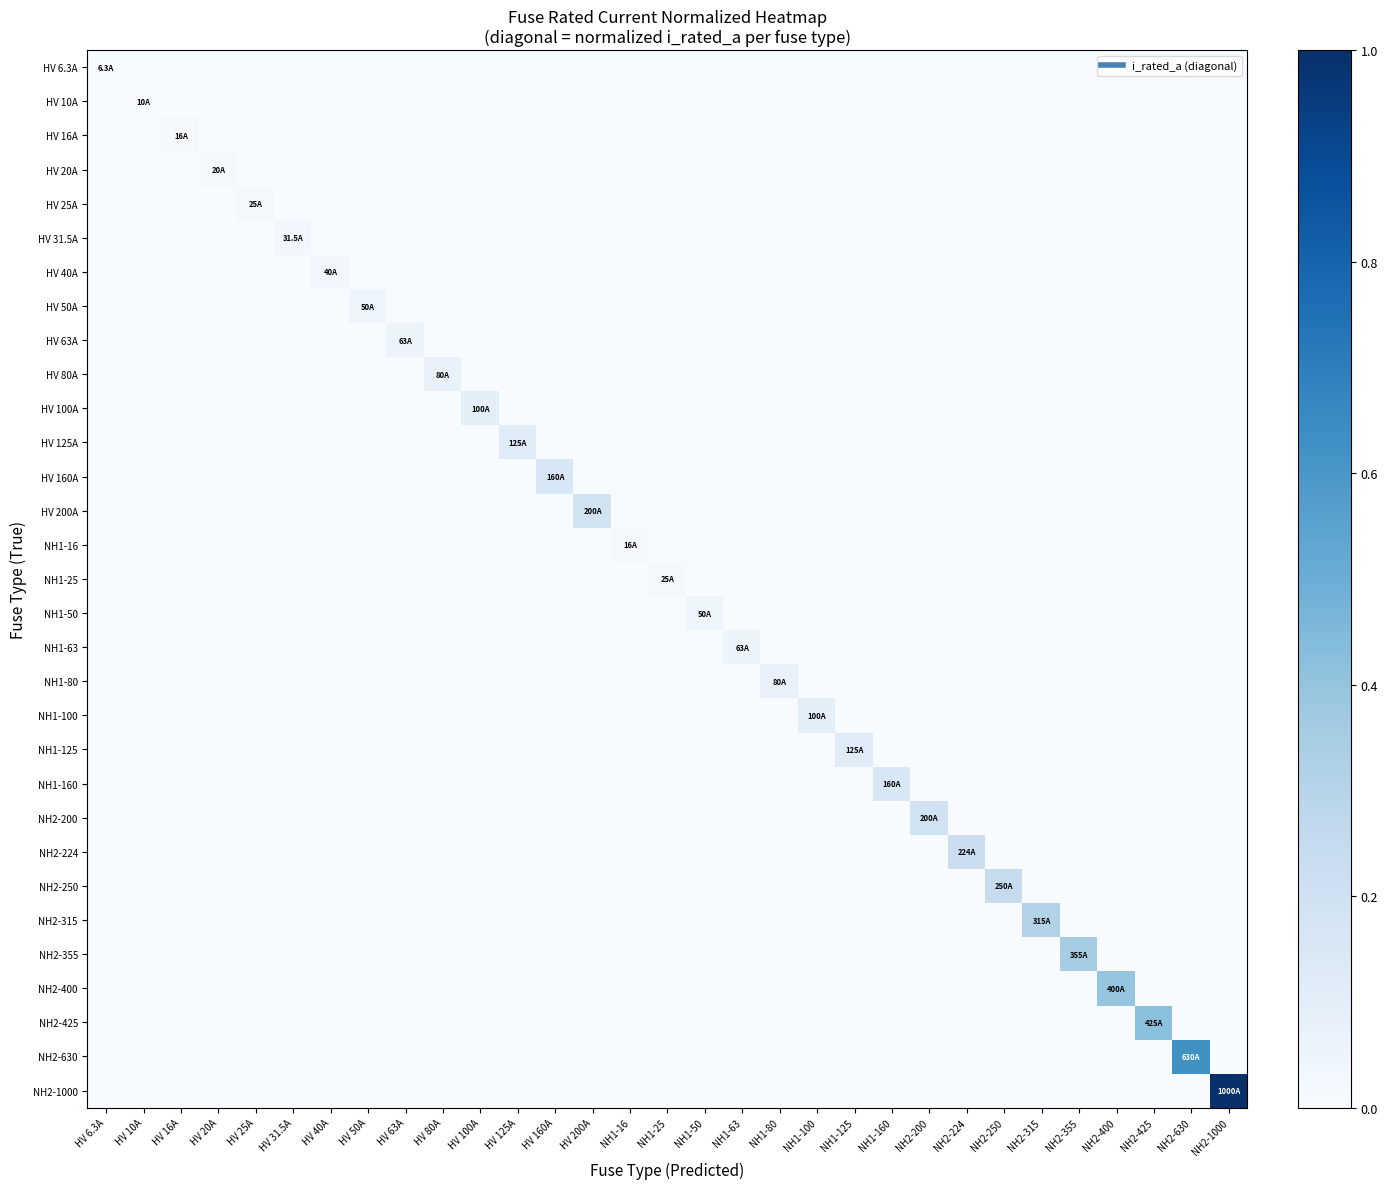

Reading right to left, transcribe all the data shown in this chart.

HV 6.3A: NH2-1000=0.0	NH2-630=0.0	NH2-425=0.0	NH2-400=0.0	NH2-355=0.0	NH2-315=0.0	NH2-250=0.0	NH2-224=0.0	NH2-200=0.0	NH1-160=0.0	NH1-125=0.0	NH1-100=0.0	NH1-80=0.0	NH1-63=0.0	NH1-50=0.0	NH1-25=0.0	NH1-16=0.0	HV 200A=0.0	HV 160A=0.0	HV 125A=0.0	HV 100A=0.0	HV 80A=0.0	HV 63A=0.0	HV 50A=0.0	HV 40A=0.0	HV 31.5A=0.0	HV 25A=0.0	HV 20A=0.0	HV 16A=0.0	HV 10A=0.0	HV 6.3A=0.0
HV 10A: NH2-1000=0.0	NH2-630=0.0	NH2-425=0.0	NH2-400=0.0	NH2-355=0.0	NH2-315=0.0	NH2-250=0.0	NH2-224=0.0	NH2-200=0.0	NH1-160=0.0	NH1-125=0.0	NH1-100=0.0	NH1-80=0.0	NH1-63=0.0	NH1-50=0.0	NH1-25=0.0	NH1-16=0.0	HV 200A=0.0	HV 160A=0.0	HV 125A=0.0	HV 100A=0.0	HV 80A=0.0	HV 63A=0.0	HV 50A=0.0	HV 40A=0.0	HV 31.5A=0.0	HV 25A=0.0	HV 20A=0.0	HV 16A=0.0	HV 10A=0.0	HV 6.3A=0.0
HV 16A: NH2-1000=0.0	NH2-630=0.0	NH2-425=0.0	NH2-400=0.0	NH2-355=0.0	NH2-315=0.0	NH2-250=0.0	NH2-224=0.0	NH2-200=0.0	NH1-160=0.0	NH1-125=0.0	NH1-100=0.0	NH1-80=0.0	NH1-63=0.0	NH1-50=0.0	NH1-25=0.0	NH1-16=0.0	HV 200A=0.0	HV 160A=0.0	HV 125A=0.0	HV 100A=0.0	HV 80A=0.0	HV 63A=0.0	HV 50A=0.0	HV 40A=0.0	HV 31.5A=0.0	HV 25A=0.0	HV 20A=0.0	HV 16A=0.0	HV 10A=0.0	HV 6.3A=0.0
HV 20A: NH2-1000=0.0	NH2-630=0.0	NH2-425=0.0	NH2-400=0.0	NH2-355=0.0	NH2-315=0.0	NH2-250=0.0	NH2-224=0.0	NH2-200=0.0	NH1-160=0.0	NH1-125=0.0	NH1-100=0.0	NH1-80=0.0	NH1-63=0.0	NH1-50=0.0	NH1-25=0.0	NH1-16=0.0	HV 200A=0.0	HV 160A=0.0	HV 125A=0.0	HV 100A=0.0	HV 80A=0.0	HV 63A=0.0	HV 50A=0.0	HV 40A=0.0	HV 31.5A=0.0	HV 25A=0.0	HV 20A=0.0	HV 16A=0.0	HV 10A=0.0	HV 6.3A=0.0
HV 25A: NH2-1000=0.0	NH2-630=0.0	NH2-425=0.0	NH2-400=0.0	NH2-355=0.0	NH2-315=0.0	NH2-250=0.0	NH2-224=0.0	NH2-200=0.0	NH1-160=0.0	NH1-125=0.0	NH1-100=0.0	NH1-80=0.0	NH1-63=0.0	NH1-50=0.0	NH1-25=0.0	NH1-16=0.0	HV 200A=0.0	HV 160A=0.0	HV 125A=0.0	HV 100A=0.0	HV 80A=0.0	HV 63A=0.0	HV 50A=0.0	HV 40A=0.0	HV 31.5A=0.0	HV 25A=0.0	HV 20A=0.0	HV 16A=0.0	HV 10A=0.0	HV 6.3A=0.0
HV 31.5A: NH2-1000=0.0	NH2-630=0.0	NH2-425=0.0	NH2-400=0.0	NH2-355=0.0	NH2-315=0.0	NH2-250=0.0	NH2-224=0.0	NH2-200=0.0	NH1-160=0.0	NH1-125=0.0	NH1-100=0.0	NH1-80=0.0	NH1-63=0.0	NH1-50=0.0	NH1-25=0.0	NH1-16=0.0	HV 200A=0.0	HV 160A=0.0	HV 125A=0.0	HV 100A=0.0	HV 80A=0.0	HV 63A=0.0	HV 50A=0.0	HV 40A=0.0	HV 31.5A=0.0	HV 25A=0.0	HV 20A=0.0	HV 16A=0.0	HV 10A=0.0	HV 6.3A=0.0
HV 40A: NH2-1000=0.0	NH2-630=0.0	NH2-425=0.0	NH2-400=0.0	NH2-355=0.0	NH2-315=0.0	NH2-250=0.0	NH2-224=0.0	NH2-200=0.0	NH1-160=0.0	NH1-125=0.0	NH1-100=0.0	NH1-80=0.0	NH1-63=0.0	NH1-50=0.0	NH1-25=0.0	NH1-16=0.0	HV 200A=0.0	HV 160A=0.0	HV 125A=0.0	HV 100A=0.0	HV 80A=0.0	HV 63A=0.0	HV 50A=0.0	HV 40A=0.0	HV 31.5A=0.0	HV 25A=0.0	HV 20A=0.0	HV 16A=0.0	HV 10A=0.0	HV 6.3A=0.0
HV 50A: NH2-1000=0.0	NH2-630=0.0	NH2-425=0.0	NH2-400=0.0	NH2-355=0.0	NH2-315=0.0	NH2-250=0.0	NH2-224=0.0	NH2-200=0.0	NH1-160=0.0	NH1-125=0.0	NH1-100=0.0	NH1-80=0.0	NH1-63=0.0	NH1-50=0.0	NH1-25=0.0	NH1-16=0.0	HV 200A=0.0	HV 160A=0.0	HV 125A=0.0	HV 100A=0.0	HV 80A=0.0	HV 63A=0.0	HV 50A=0.0	HV 40A=0.0	HV 31.5A=0.0	HV 25A=0.0	HV 20A=0.0	HV 16A=0.0	HV 10A=0.0	HV 6.3A=0.0
HV 63A: NH2-1000=0.0	NH2-630=0.0	NH2-425=0.0	NH2-400=0.0	NH2-355=0.0	NH2-315=0.0	NH2-250=0.0	NH2-224=0.0	NH2-200=0.0	NH1-160=0.0	NH1-125=0.0	NH1-100=0.0	NH1-80=0.0	NH1-63=0.0	NH1-50=0.0	NH1-25=0.0	NH1-16=0.0	HV 200A=0.0	HV 160A=0.0	HV 125A=0.0	HV 100A=0.0	HV 80A=0.0	HV 63A=0.1	HV 50A=0.0	HV 40A=0.0	HV 31.5A=0.0	HV 25A=0.0	HV 20A=0.0	HV 16A=0.0	HV 10A=0.0	HV 6.3A=0.0
HV 80A: NH2-1000=0.0	NH2-630=0.0	NH2-425=0.0	NH2-400=0.0	NH2-355=0.0	NH2-315=0.0	NH2-250=0.0	NH2-224=0.0	NH2-200=0.0	NH1-160=0.0	NH1-125=0.0	NH1-100=0.0	NH1-80=0.0	NH1-63=0.0	NH1-50=0.0	NH1-25=0.0	NH1-16=0.0	HV 200A=0.0	HV 160A=0.0	HV 125A=0.0	HV 100A=0.0	HV 80A=0.1	HV 63A=0.0	HV 50A=0.0	HV 40A=0.0	HV 31.5A=0.0	HV 25A=0.0	HV 20A=0.0	HV 16A=0.0	HV 10A=0.0	HV 6.3A=0.0
HV 100A: NH2-1000=0.0	NH2-630=0.0	NH2-425=0.0	NH2-400=0.0	NH2-355=0.0	NH2-315=0.0	NH2-250=0.0	NH2-224=0.0	NH2-200=0.0	NH1-160=0.0	NH1-125=0.0	NH1-100=0.0	NH1-80=0.0	NH1-63=0.0	NH1-50=0.0	NH1-25=0.0	NH1-16=0.0	HV 200A=0.0	HV 160A=0.0	HV 125A=0.0	HV 100A=0.1	HV 80A=0.0	HV 63A=0.0	HV 50A=0.0	HV 40A=0.0	HV 31.5A=0.0	HV 25A=0.0	HV 20A=0.0	HV 16A=0.0	HV 10A=0.0	HV 6.3A=0.0
HV 125A: NH2-1000=0.0	NH2-630=0.0	NH2-425=0.0	NH2-400=0.0	NH2-355=0.0	NH2-315=0.0	NH2-250=0.0	NH2-224=0.0	NH2-200=0.0	NH1-160=0.0	NH1-125=0.0	NH1-100=0.0	NH1-80=0.0	NH1-63=0.0	NH1-50=0.0	NH1-25=0.0	NH1-16=0.0	HV 200A=0.0	HV 160A=0.0	HV 125A=0.1	HV 100A=0.0	HV 80A=0.0	HV 63A=0.0	HV 50A=0.0	HV 40A=0.0	HV 31.5A=0.0	HV 25A=0.0	HV 20A=0.0	HV 16A=0.0	HV 10A=0.0	HV 6.3A=0.0
HV 160A: NH2-1000=0.0	NH2-630=0.0	NH2-425=0.0	NH2-400=0.0	NH2-355=0.0	NH2-315=0.0	NH2-250=0.0	NH2-224=0.0	NH2-200=0.0	NH1-160=0.0	NH1-125=0.0	NH1-100=0.0	NH1-80=0.0	NH1-63=0.0	NH1-50=0.0	NH1-25=0.0	NH1-16=0.0	HV 200A=0.0	HV 160A=0.2	HV 125A=0.0	HV 100A=0.0	HV 80A=0.0	HV 63A=0.0	HV 50A=0.0	HV 40A=0.0	HV 31.5A=0.0	HV 25A=0.0	HV 20A=0.0	HV 16A=0.0	HV 10A=0.0	HV 6.3A=0.0
HV 200A: NH2-1000=0.0	NH2-630=0.0	NH2-425=0.0	NH2-400=0.0	NH2-355=0.0	NH2-315=0.0	NH2-250=0.0	NH2-224=0.0	NH2-200=0.0	NH1-160=0.0	NH1-125=0.0	NH1-100=0.0	NH1-80=0.0	NH1-63=0.0	NH1-50=0.0	NH1-25=0.0	NH1-16=0.0	HV 200A=0.2	HV 160A=0.0	HV 125A=0.0	HV 100A=0.0	HV 80A=0.0	HV 63A=0.0	HV 50A=0.0	HV 40A=0.0	HV 31.5A=0.0	HV 25A=0.0	HV 20A=0.0	HV 16A=0.0	HV 10A=0.0	HV 6.3A=0.0
NH1-16: NH2-1000=0.0	NH2-630=0.0	NH2-425=0.0	NH2-400=0.0	NH2-355=0.0	NH2-315=0.0	NH2-250=0.0	NH2-224=0.0	NH2-200=0.0	NH1-160=0.0	NH1-125=0.0	NH1-100=0.0	NH1-80=0.0	NH1-63=0.0	NH1-50=0.0	NH1-25=0.0	NH1-16=0.0	HV 200A=0.0	HV 160A=0.0	HV 125A=0.0	HV 100A=0.0	HV 80A=0.0	HV 63A=0.0	HV 50A=0.0	HV 40A=0.0	HV 31.5A=0.0	HV 25A=0.0	HV 20A=0.0	HV 16A=0.0	HV 10A=0.0	HV 6.3A=0.0
NH1-25: NH2-1000=0.0	NH2-630=0.0	NH2-425=0.0	NH2-400=0.0	NH2-355=0.0	NH2-315=0.0	NH2-250=0.0	NH2-224=0.0	NH2-200=0.0	NH1-160=0.0	NH1-125=0.0	NH1-100=0.0	NH1-80=0.0	NH1-63=0.0	NH1-50=0.0	NH1-25=0.0	NH1-16=0.0	HV 200A=0.0	HV 160A=0.0	HV 125A=0.0	HV 100A=0.0	HV 80A=0.0	HV 63A=0.0	HV 50A=0.0	HV 40A=0.0	HV 31.5A=0.0	HV 25A=0.0	HV 20A=0.0	HV 16A=0.0	HV 10A=0.0	HV 6.3A=0.0
NH1-50: NH2-1000=0.0	NH2-630=0.0	NH2-425=0.0	NH2-400=0.0	NH2-355=0.0	NH2-315=0.0	NH2-250=0.0	NH2-224=0.0	NH2-200=0.0	NH1-160=0.0	NH1-125=0.0	NH1-100=0.0	NH1-80=0.0	NH1-63=0.0	NH1-50=0.0	NH1-25=0.0	NH1-16=0.0	HV 200A=0.0	HV 160A=0.0	HV 125A=0.0	HV 100A=0.0	HV 80A=0.0	HV 63A=0.0	HV 50A=0.0	HV 40A=0.0	HV 31.5A=0.0	HV 25A=0.0	HV 20A=0.0	HV 16A=0.0	HV 10A=0.0	HV 6.3A=0.0
NH1-63: NH2-1000=0.0	NH2-630=0.0	NH2-425=0.0	NH2-400=0.0	NH2-355=0.0	NH2-315=0.0	NH2-250=0.0	NH2-224=0.0	NH2-200=0.0	NH1-160=0.0	NH1-125=0.0	NH1-100=0.0	NH1-80=0.0	NH1-63=0.1	NH1-50=0.0	NH1-25=0.0	NH1-16=0.0	HV 200A=0.0	HV 160A=0.0	HV 125A=0.0	HV 100A=0.0	HV 80A=0.0	HV 63A=0.0	HV 50A=0.0	HV 40A=0.0	HV 31.5A=0.0	HV 25A=0.0	HV 20A=0.0	HV 16A=0.0	HV 10A=0.0	HV 6.3A=0.0
NH1-80: NH2-1000=0.0	NH2-630=0.0	NH2-425=0.0	NH2-400=0.0	NH2-355=0.0	NH2-315=0.0	NH2-250=0.0	NH2-224=0.0	NH2-200=0.0	NH1-160=0.0	NH1-125=0.0	NH1-100=0.0	NH1-80=0.1	NH1-63=0.0	NH1-50=0.0	NH1-25=0.0	NH1-16=0.0	HV 200A=0.0	HV 160A=0.0	HV 125A=0.0	HV 100A=0.0	HV 80A=0.0	HV 63A=0.0	HV 50A=0.0	HV 40A=0.0	HV 31.5A=0.0	HV 25A=0.0	HV 20A=0.0	HV 16A=0.0	HV 10A=0.0	HV 6.3A=0.0
NH1-100: NH2-1000=0.0	NH2-630=0.0	NH2-425=0.0	NH2-400=0.0	NH2-355=0.0	NH2-315=0.0	NH2-250=0.0	NH2-224=0.0	NH2-200=0.0	NH1-160=0.0	NH1-125=0.0	NH1-100=0.1	NH1-80=0.0	NH1-63=0.0	NH1-50=0.0	NH1-25=0.0	NH1-16=0.0	HV 200A=0.0	HV 160A=0.0	HV 125A=0.0	HV 100A=0.0	HV 80A=0.0	HV 63A=0.0	HV 50A=0.0	HV 40A=0.0	HV 31.5A=0.0	HV 25A=0.0	HV 20A=0.0	HV 16A=0.0	HV 10A=0.0	HV 6.3A=0.0
NH1-125: NH2-1000=0.0	NH2-630=0.0	NH2-425=0.0	NH2-400=0.0	NH2-355=0.0	NH2-315=0.0	NH2-250=0.0	NH2-224=0.0	NH2-200=0.0	NH1-160=0.0	NH1-125=0.1	NH1-100=0.0	NH1-80=0.0	NH1-63=0.0	NH1-50=0.0	NH1-25=0.0	NH1-16=0.0	HV 200A=0.0	HV 160A=0.0	HV 125A=0.0	HV 100A=0.0	HV 80A=0.0	HV 63A=0.0	HV 50A=0.0	HV 40A=0.0	HV 31.5A=0.0	HV 25A=0.0	HV 20A=0.0	HV 16A=0.0	HV 10A=0.0	HV 6.3A=0.0
NH1-160: NH2-1000=0.0	NH2-630=0.0	NH2-425=0.0	NH2-400=0.0	NH2-355=0.0	NH2-315=0.0	NH2-250=0.0	NH2-224=0.0	NH2-200=0.0	NH1-160=0.2	NH1-125=0.0	NH1-100=0.0	NH1-80=0.0	NH1-63=0.0	NH1-50=0.0	NH1-25=0.0	NH1-16=0.0	HV 200A=0.0	HV 160A=0.0	HV 125A=0.0	HV 100A=0.0	HV 80A=0.0	HV 63A=0.0	HV 50A=0.0	HV 40A=0.0	HV 31.5A=0.0	HV 25A=0.0	HV 20A=0.0	HV 16A=0.0	HV 10A=0.0	HV 6.3A=0.0
NH2-200: NH2-1000=0.0	NH2-630=0.0	NH2-425=0.0	NH2-400=0.0	NH2-355=0.0	NH2-315=0.0	NH2-250=0.0	NH2-224=0.0	NH2-200=0.2	NH1-160=0.0	NH1-125=0.0	NH1-100=0.0	NH1-80=0.0	NH1-63=0.0	NH1-50=0.0	NH1-25=0.0	NH1-16=0.0	HV 200A=0.0	HV 160A=0.0	HV 125A=0.0	HV 100A=0.0	HV 80A=0.0	HV 63A=0.0	HV 50A=0.0	HV 40A=0.0	HV 31.5A=0.0	HV 25A=0.0	HV 20A=0.0	HV 16A=0.0	HV 10A=0.0	HV 6.3A=0.0
NH2-224: NH2-1000=0.0	NH2-630=0.0	NH2-425=0.0	NH2-400=0.0	NH2-355=0.0	NH2-315=0.0	NH2-250=0.0	NH2-224=0.2	NH2-200=0.0	NH1-160=0.0	NH1-125=0.0	NH1-100=0.0	NH1-80=0.0	NH1-63=0.0	NH1-50=0.0	NH1-25=0.0	NH1-16=0.0	HV 200A=0.0	HV 160A=0.0	HV 125A=0.0	HV 100A=0.0	HV 80A=0.0	HV 63A=0.0	HV 50A=0.0	HV 40A=0.0	HV 31.5A=0.0	HV 25A=0.0	HV 20A=0.0	HV 16A=0.0	HV 10A=0.0	HV 6.3A=0.0
NH2-250: NH2-1000=0.0	NH2-630=0.0	NH2-425=0.0	NH2-400=0.0	NH2-355=0.0	NH2-315=0.0	NH2-250=0.2	NH2-224=0.0	NH2-200=0.0	NH1-160=0.0	NH1-125=0.0	NH1-100=0.0	NH1-80=0.0	NH1-63=0.0	NH1-50=0.0	NH1-25=0.0	NH1-16=0.0	HV 200A=0.0	HV 160A=0.0	HV 125A=0.0	HV 100A=0.0	HV 80A=0.0	HV 63A=0.0	HV 50A=0.0	HV 40A=0.0	HV 31.5A=0.0	HV 25A=0.0	HV 20A=0.0	HV 16A=0.0	HV 10A=0.0	HV 6.3A=0.0
NH2-315: NH2-1000=0.0	NH2-630=0.0	NH2-425=0.0	NH2-400=0.0	NH2-355=0.0	NH2-315=0.3	NH2-250=0.0	NH2-224=0.0	NH2-200=0.0	NH1-160=0.0	NH1-125=0.0	NH1-100=0.0	NH1-80=0.0	NH1-63=0.0	NH1-50=0.0	NH1-25=0.0	NH1-16=0.0	HV 200A=0.0	HV 160A=0.0	HV 125A=0.0	HV 100A=0.0	HV 80A=0.0	HV 63A=0.0	HV 50A=0.0	HV 40A=0.0	HV 31.5A=0.0	HV 25A=0.0	HV 20A=0.0	HV 16A=0.0	HV 10A=0.0	HV 6.3A=0.0
NH2-355: NH2-1000=0.0	NH2-630=0.0	NH2-425=0.0	NH2-400=0.0	NH2-355=0.4	NH2-315=0.0	NH2-250=0.0	NH2-224=0.0	NH2-200=0.0	NH1-160=0.0	NH1-125=0.0	NH1-100=0.0	NH1-80=0.0	NH1-63=0.0	NH1-50=0.0	NH1-25=0.0	NH1-16=0.0	HV 200A=0.0	HV 160A=0.0	HV 125A=0.0	HV 100A=0.0	HV 80A=0.0	HV 63A=0.0	HV 50A=0.0	HV 40A=0.0	HV 31.5A=0.0	HV 25A=0.0	HV 20A=0.0	HV 16A=0.0	HV 10A=0.0	HV 6.3A=0.0
NH2-400: NH2-1000=0.0	NH2-630=0.0	NH2-425=0.0	NH2-400=0.4	NH2-355=0.0	NH2-315=0.0	NH2-250=0.0	NH2-224=0.0	NH2-200=0.0	NH1-160=0.0	NH1-125=0.0	NH1-100=0.0	NH1-80=0.0	NH1-63=0.0	NH1-50=0.0	NH1-25=0.0	NH1-16=0.0	HV 200A=0.0	HV 160A=0.0	HV 125A=0.0	HV 100A=0.0	HV 80A=0.0	HV 63A=0.0	HV 50A=0.0	HV 40A=0.0	HV 31.5A=0.0	HV 25A=0.0	HV 20A=0.0	HV 16A=0.0	HV 10A=0.0	HV 6.3A=0.0
NH2-425: NH2-1000=0.0	NH2-630=0.0	NH2-425=0.4	NH2-400=0.0	NH2-355=0.0	NH2-315=0.0	NH2-250=0.0	NH2-224=0.0	NH2-200=0.0	NH1-160=0.0	NH1-125=0.0	NH1-100=0.0	NH1-80=0.0	NH1-63=0.0	NH1-50=0.0	NH1-25=0.0	NH1-16=0.0	HV 200A=0.0	HV 160A=0.0	HV 125A=0.0	HV 100A=0.0	HV 80A=0.0	HV 63A=0.0	HV 50A=0.0	HV 40A=0.0	HV 31.5A=0.0	HV 25A=0.0	HV 20A=0.0	HV 16A=0.0	HV 10A=0.0	HV 6.3A=0.0
NH2-630: NH2-1000=0.0	NH2-630=0.6	NH2-425=0.0	NH2-400=0.0	NH2-355=0.0	NH2-315=0.0	NH2-250=0.0	NH2-224=0.0	NH2-200=0.0	NH1-160=0.0	NH1-125=0.0	NH1-100=0.0	NH1-80=0.0	NH1-63=0.0	NH1-50=0.0	NH1-25=0.0	NH1-16=0.0	HV 200A=0.0	HV 160A=0.0	HV 125A=0.0	HV 100A=0.0	HV 80A=0.0	HV 63A=0.0	HV 50A=0.0	HV 40A=0.0	HV 31.5A=0.0	HV 25A=0.0	HV 20A=0.0	HV 16A=0.0	HV 10A=0.0	HV 6.3A=0.0
NH2-1000: NH2-1000=1.0	NH2-630=0.0	NH2-425=0.0	NH2-400=0.0	NH2-355=0.0	NH2-315=0.0	NH2-250=0.0	NH2-224=0.0	NH2-200=0.0	NH1-160=0.0	NH1-125=0.0	NH1-100=0.0	NH1-80=0.0	NH1-63=0.0	NH1-50=0.0	NH1-25=0.0	NH1-16=0.0	HV 200A=0.0	HV 160A=0.0	HV 125A=0.0	HV 100A=0.0	HV 80A=0.0	HV 63A=0.0	HV 50A=0.0	HV 40A=0.0	HV 31.5A=0.0	HV 25A=0.0	HV 20A=0.0	HV 16A=0.0	HV 10A=0.0	HV 6.3A=0.0